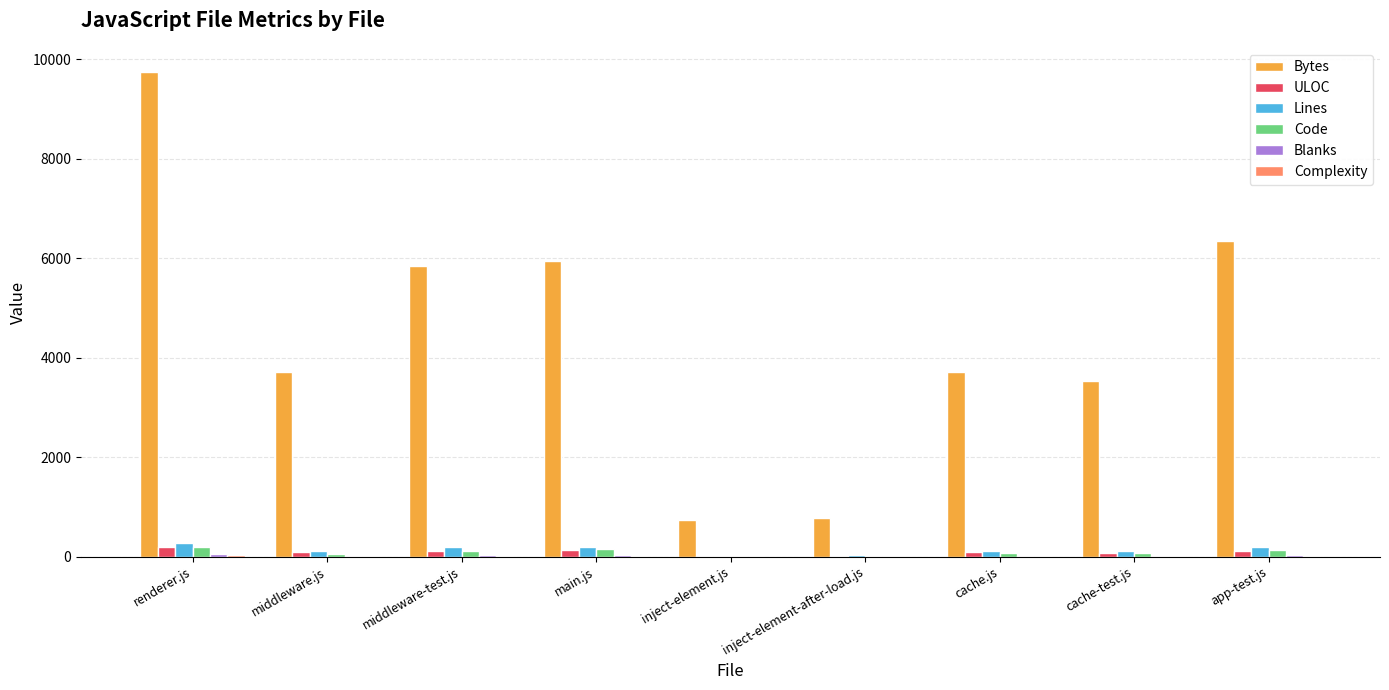

What is the maximum value shown in the chart?

9741